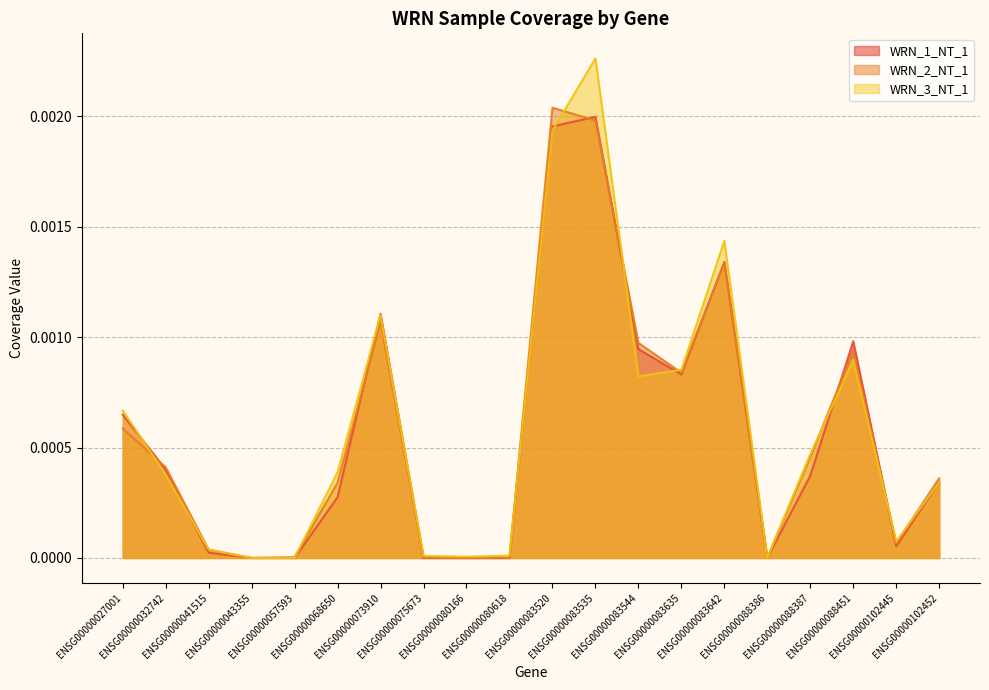

How many values in the WRN_2_NT_1 series exceed 0?

15